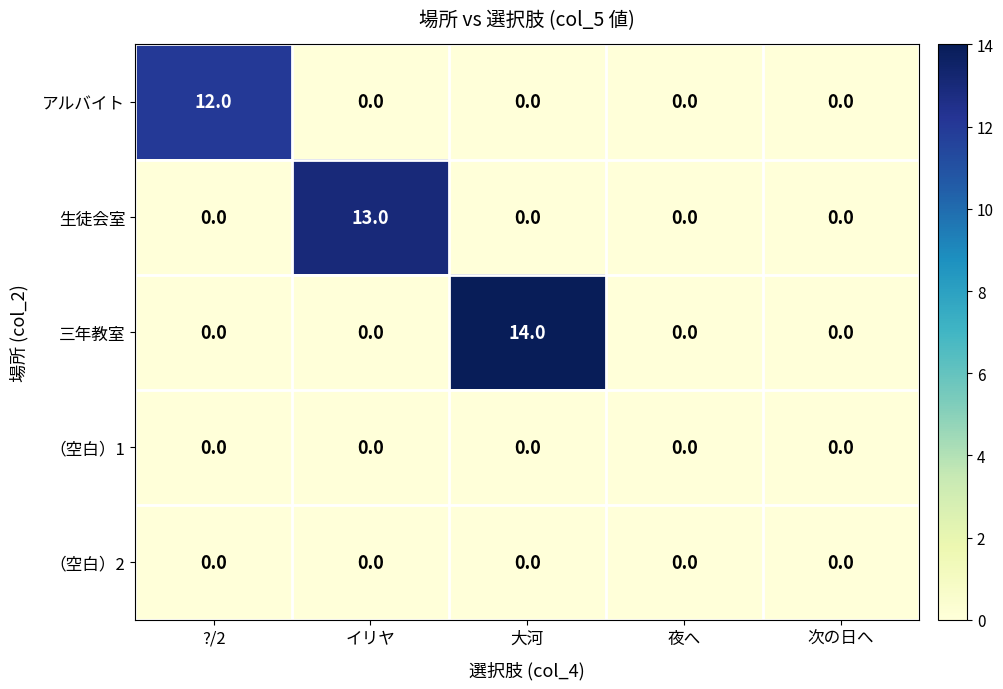

At how many categories does at least one series exceed 9?

3